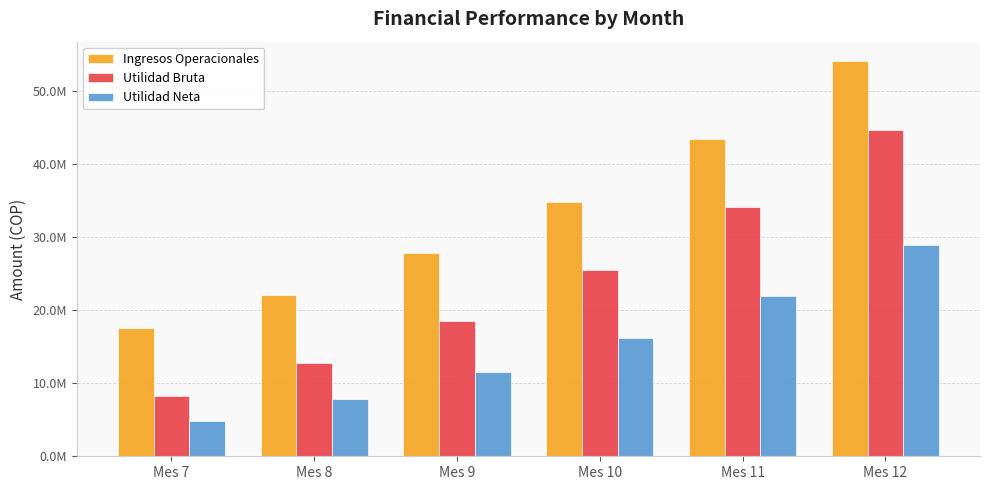

Are the bars horizontal?

No